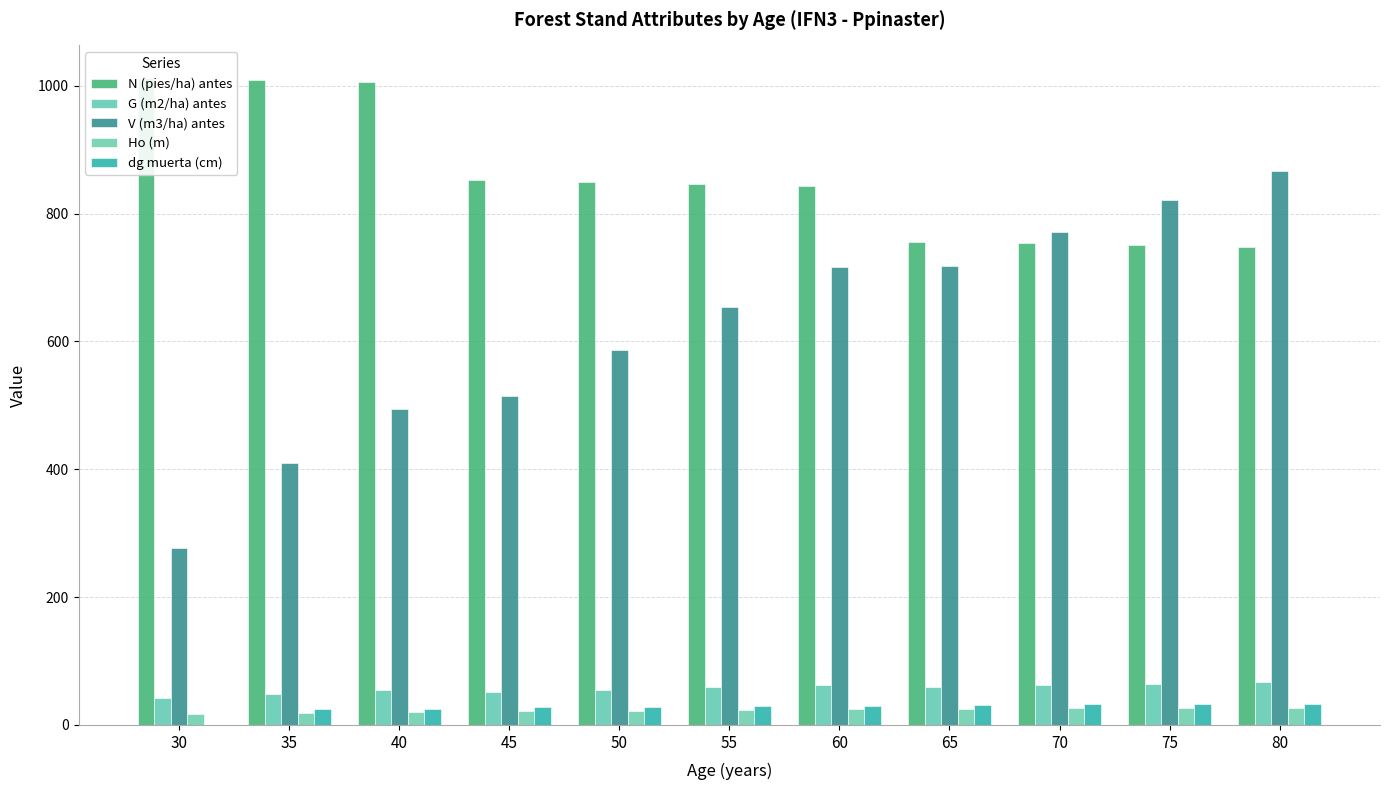

Between 70 and 30, which is larger?

30